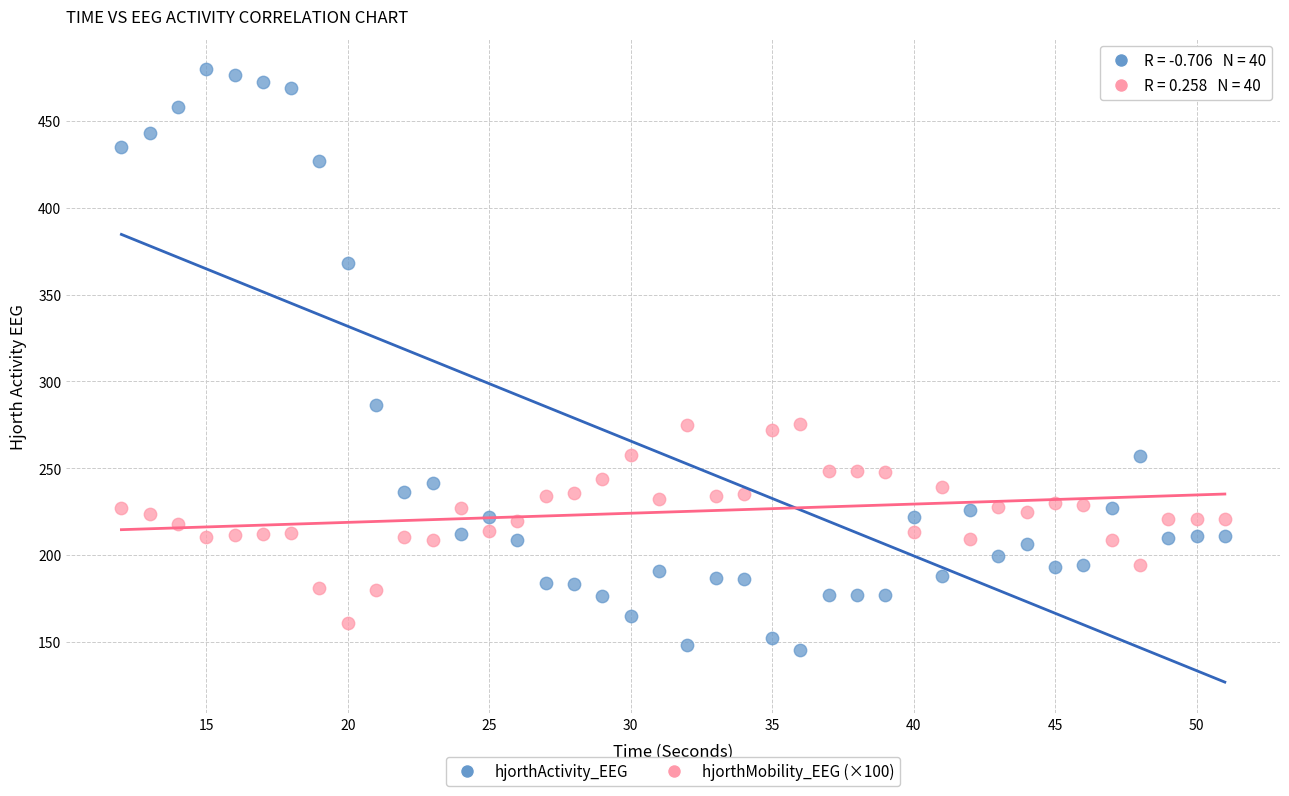

Which series has the widest spread of Y values?

hjorthActivity_EEG